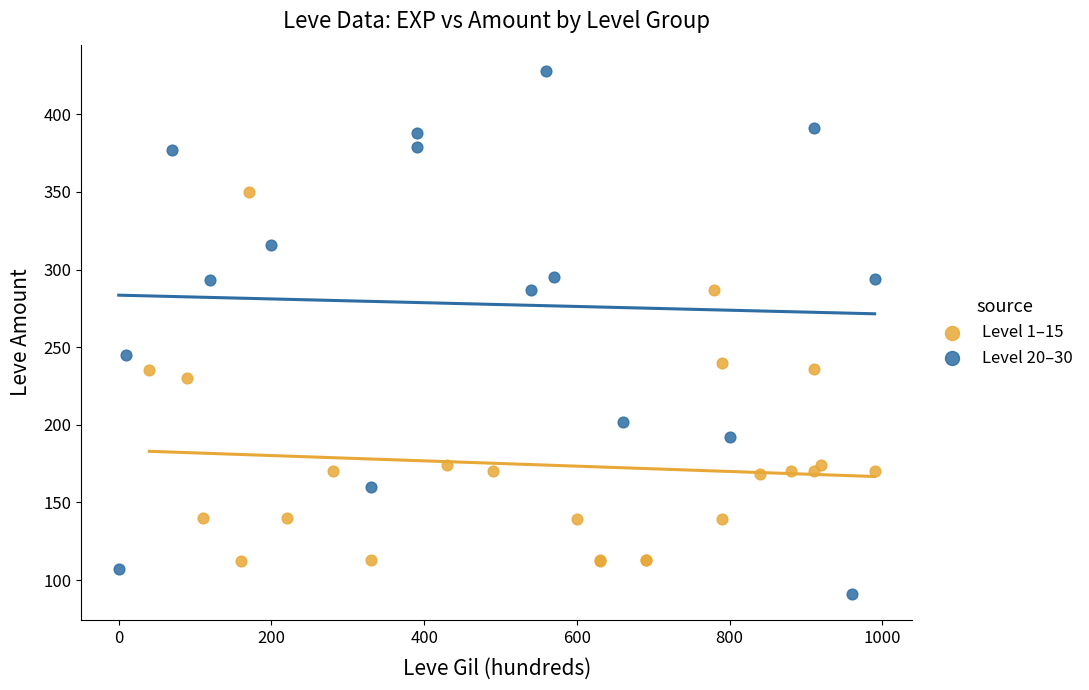

Which series has the widest spread of Y values?

Level 20–30